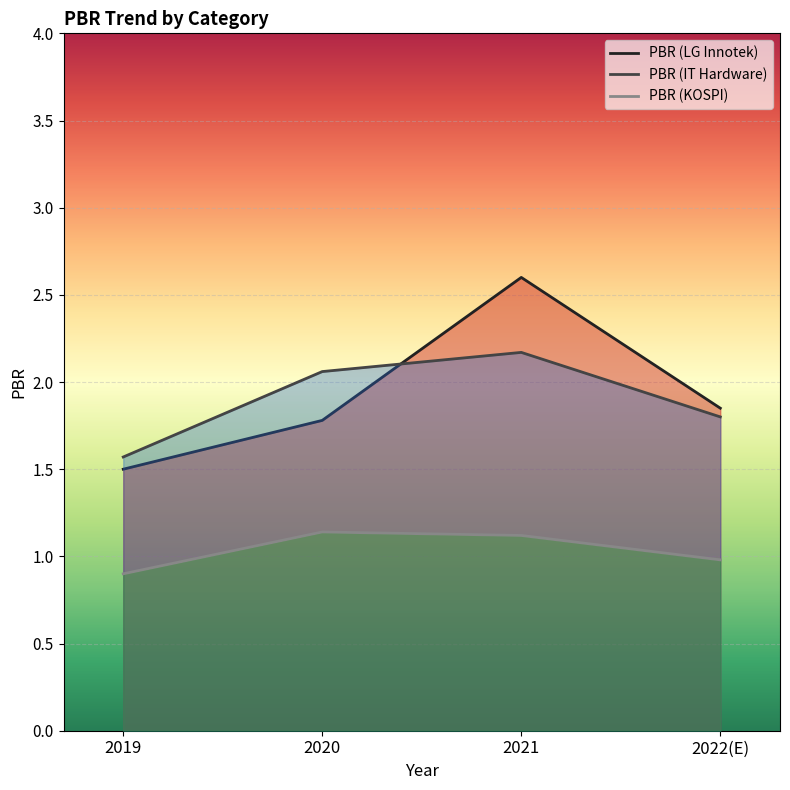

Which series has the largest range (max minus min)?

PBR (LG Innotek)